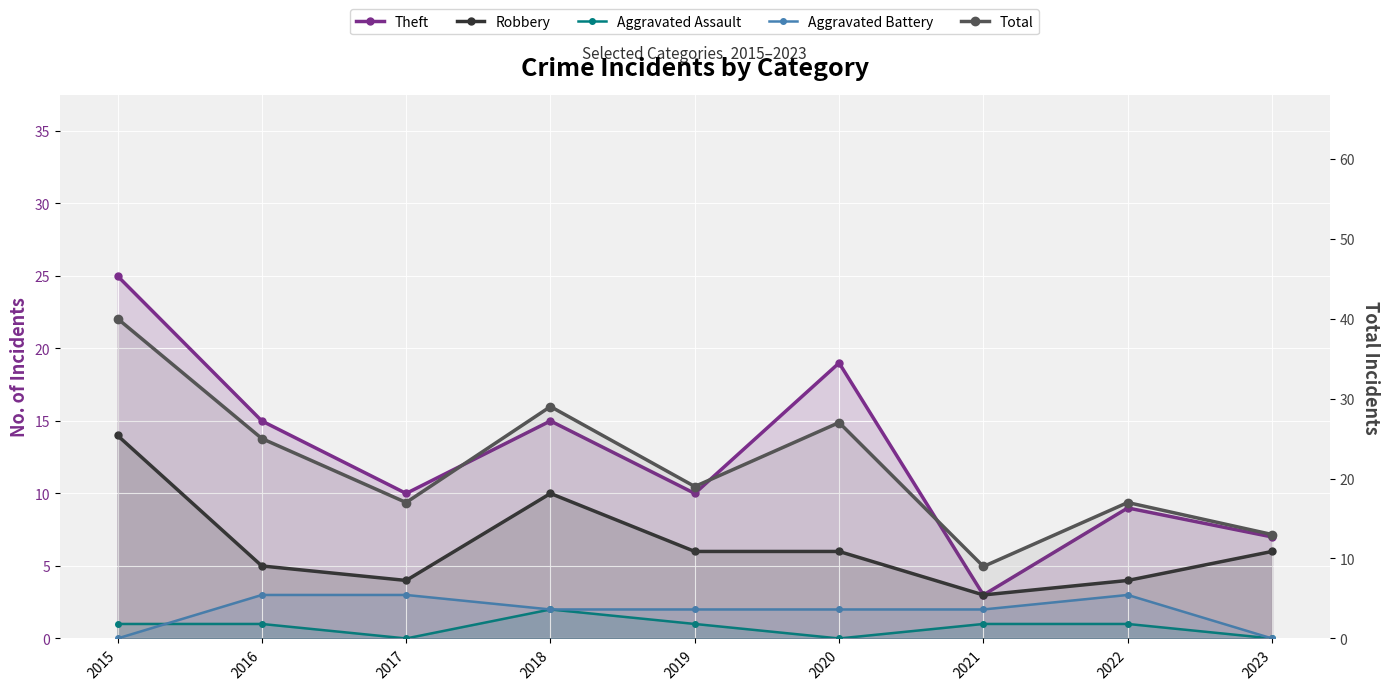

The value of Aggravated Battery at 2019 is 2. True or false?

True